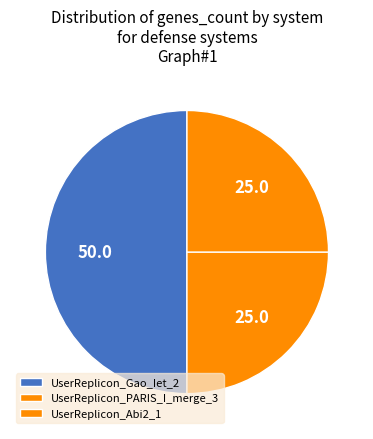

Between UserReplicon_Abi2_1 and UserReplicon_Gao_Iet_2, which is larger?

UserReplicon_Gao_Iet_2